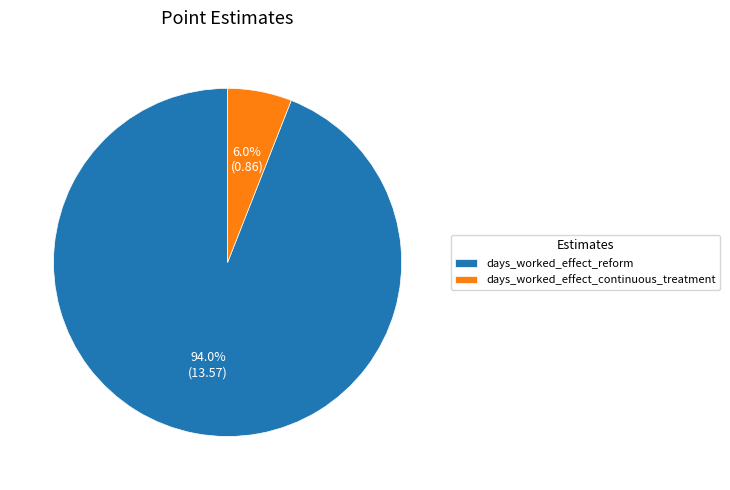

The days_worked_effect_continuous_treatment slice represents 6% of the pie. True or false?

True